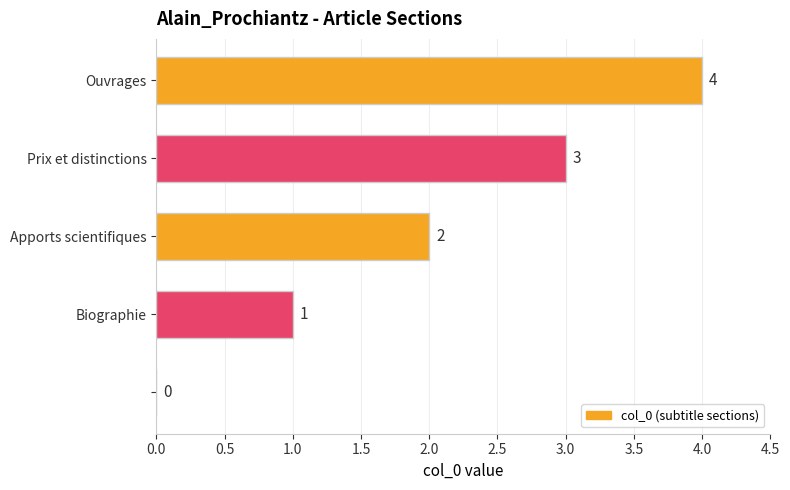

How many values are above zero?

4